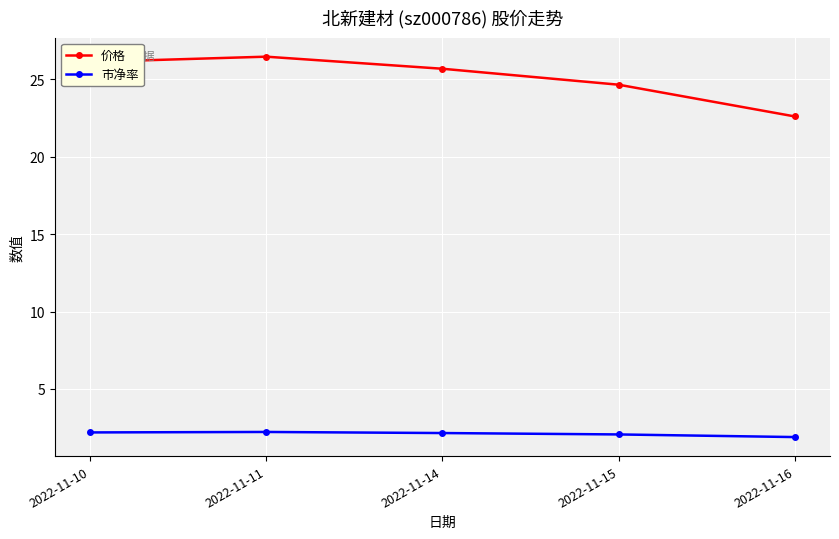

Where is 价格 nearest to the value 24?

2022-11-15